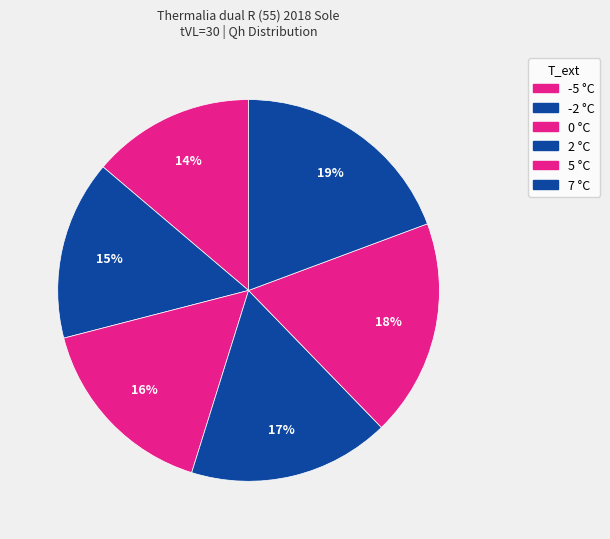

How many slices are in this pie chart?

6